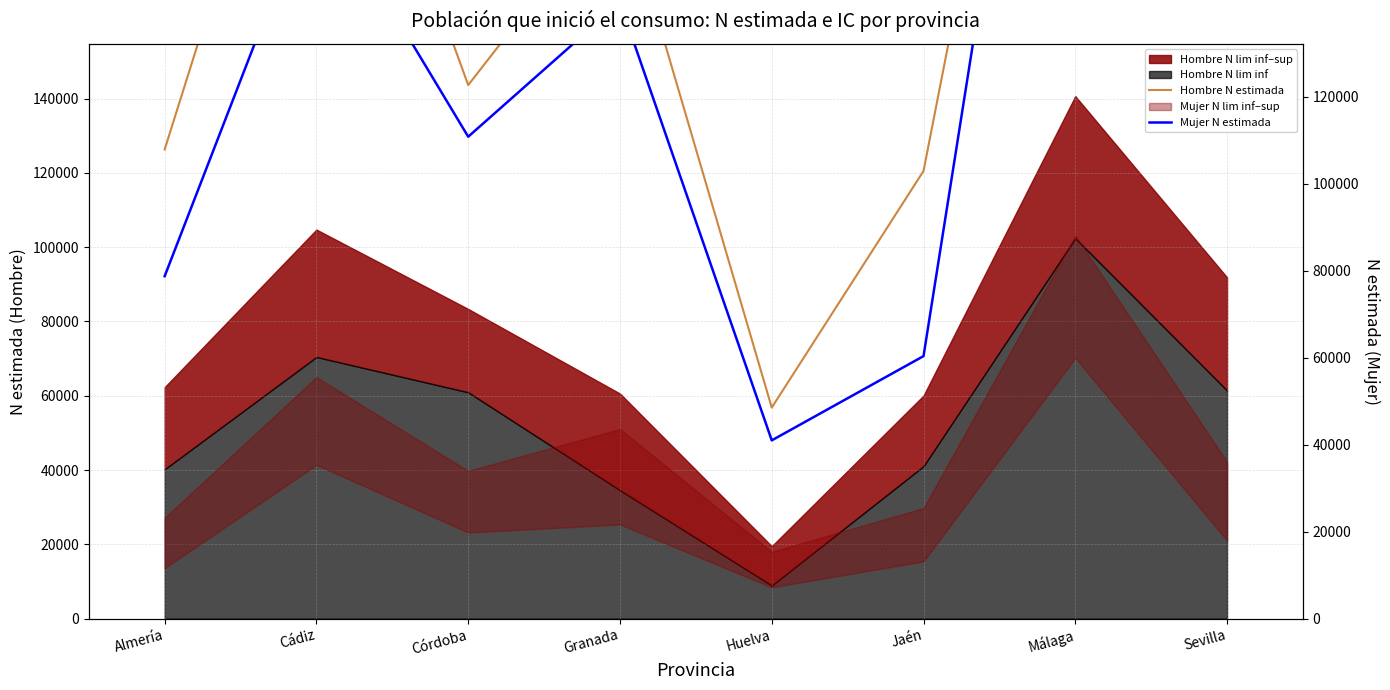

Which has a higher value, Córdoba or Huelva?

Córdoba